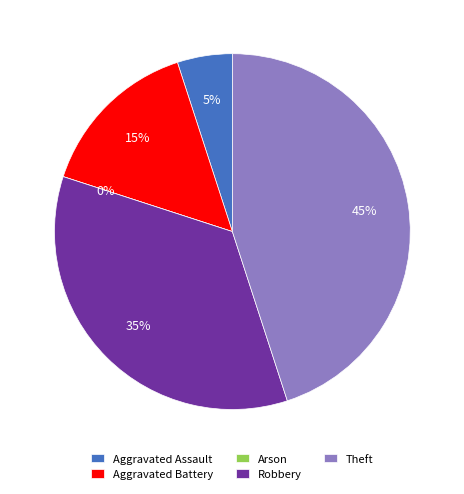

How many slices are in this pie chart?

5